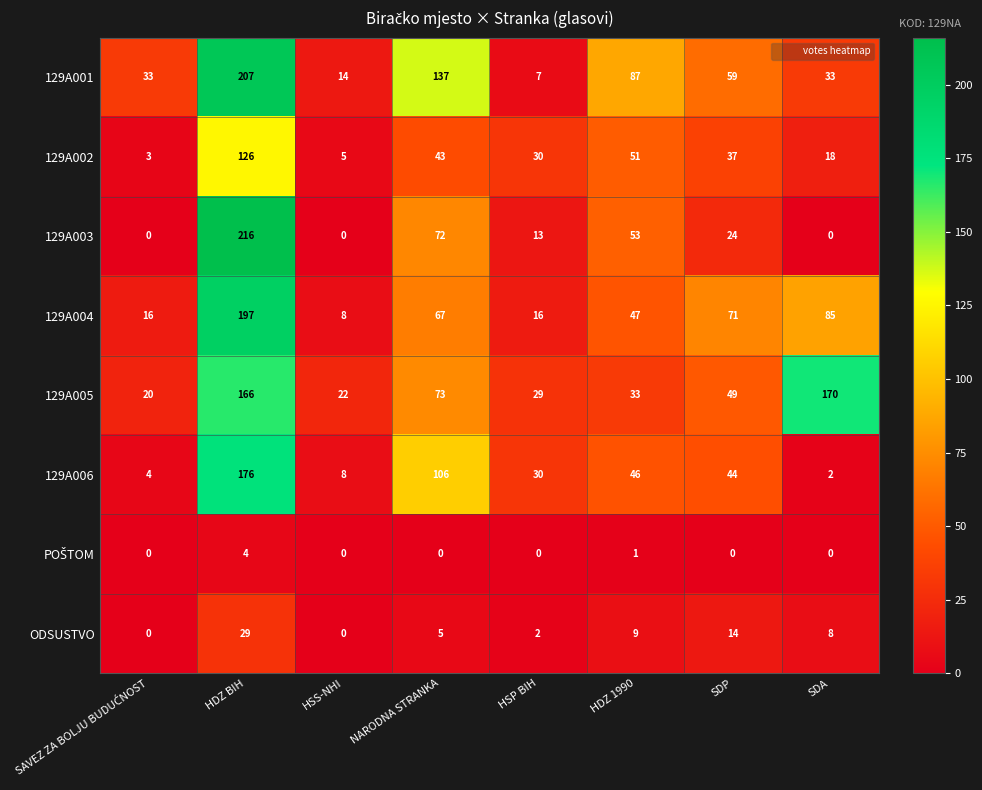

Is it true that 129A001 equals 45 at SDA?

False